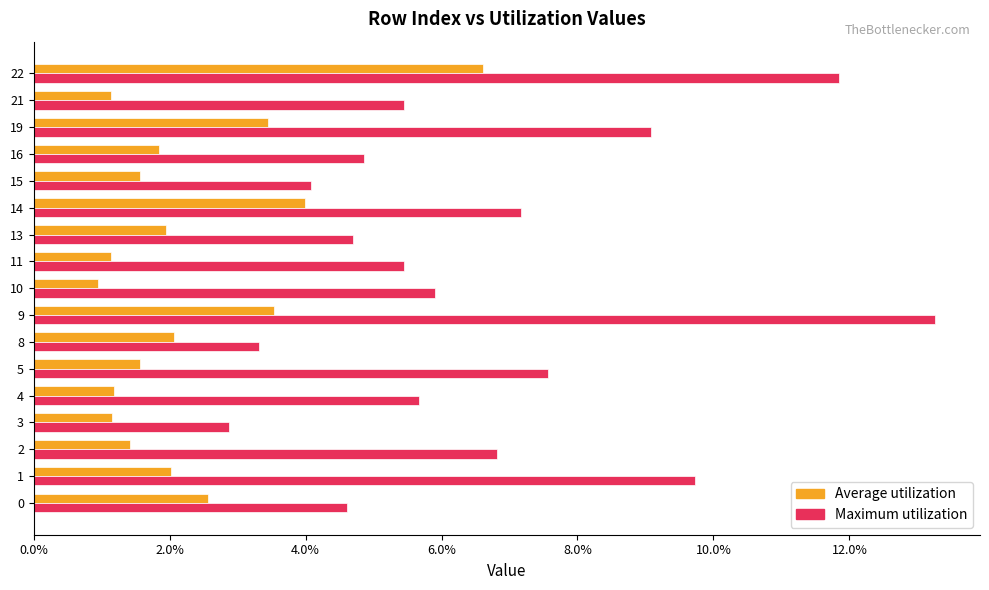

What is the total value across all series at 10?

0.1